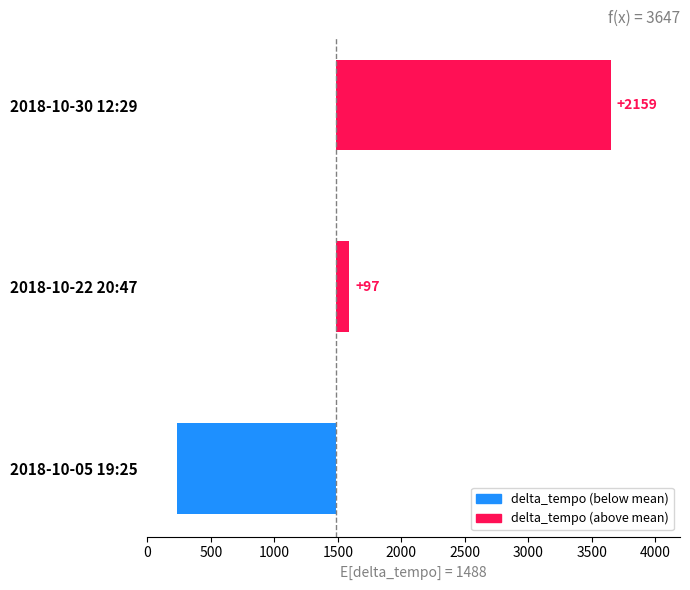

What is the difference between the second highest and minimum values?

1353